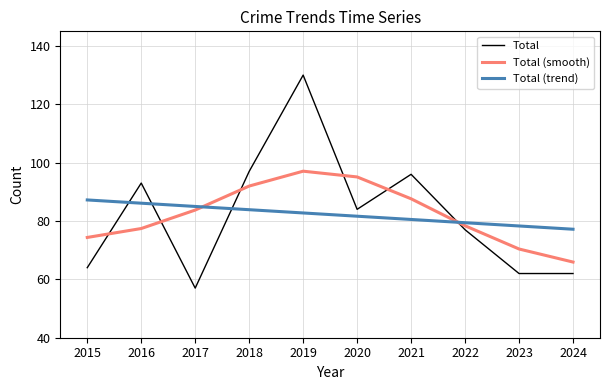

What is the total value across all series at 2019?

309.8